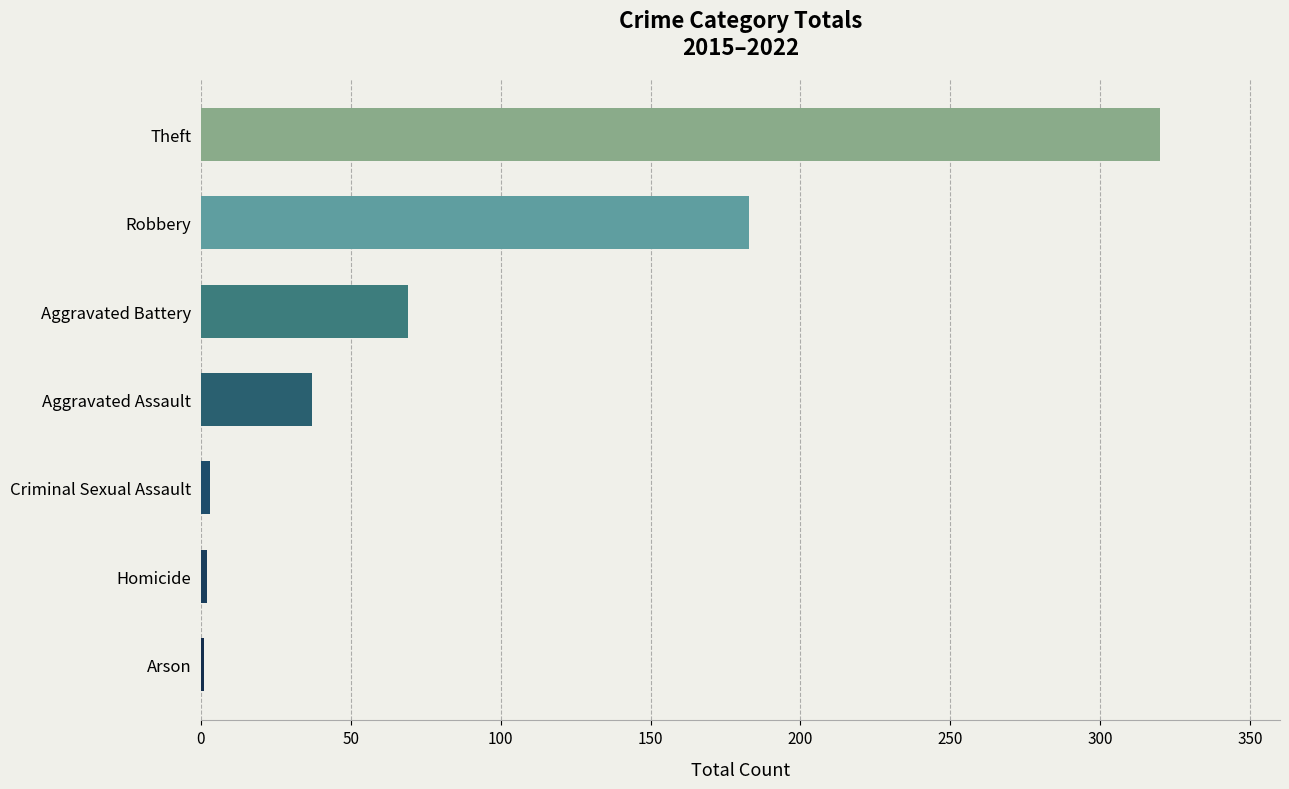

At which category does the chart reach its peak across all series?

Theft